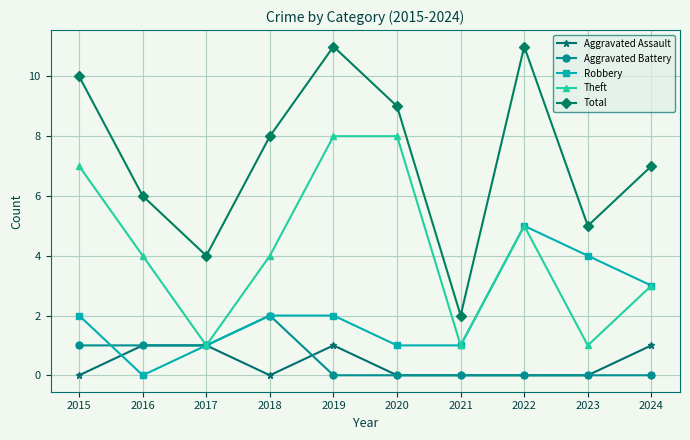

What is the spread (max minus min) of values at 2023?

5